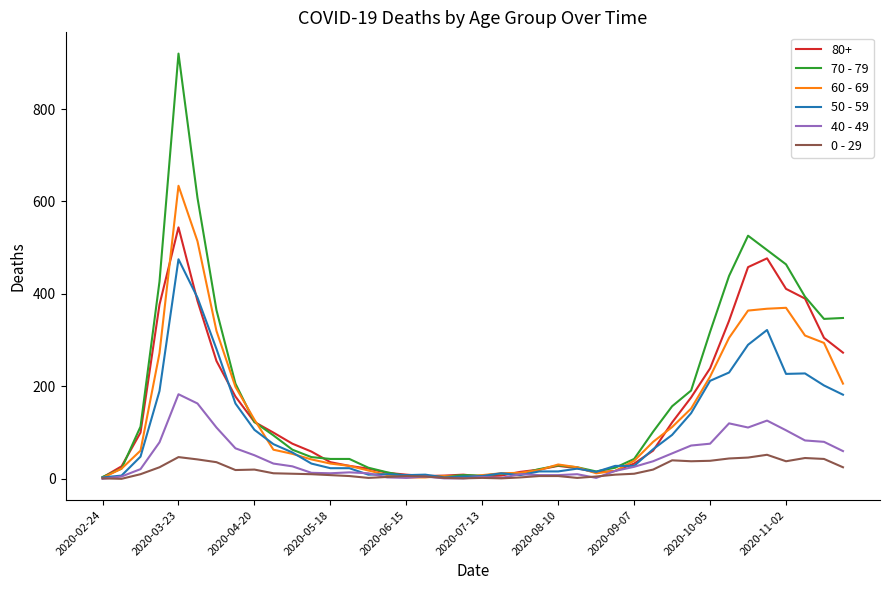

List the series in order of their peak value, highest first.

70 - 79, 60 - 69, 80+, 50 - 59, 40 - 49, 0 - 29